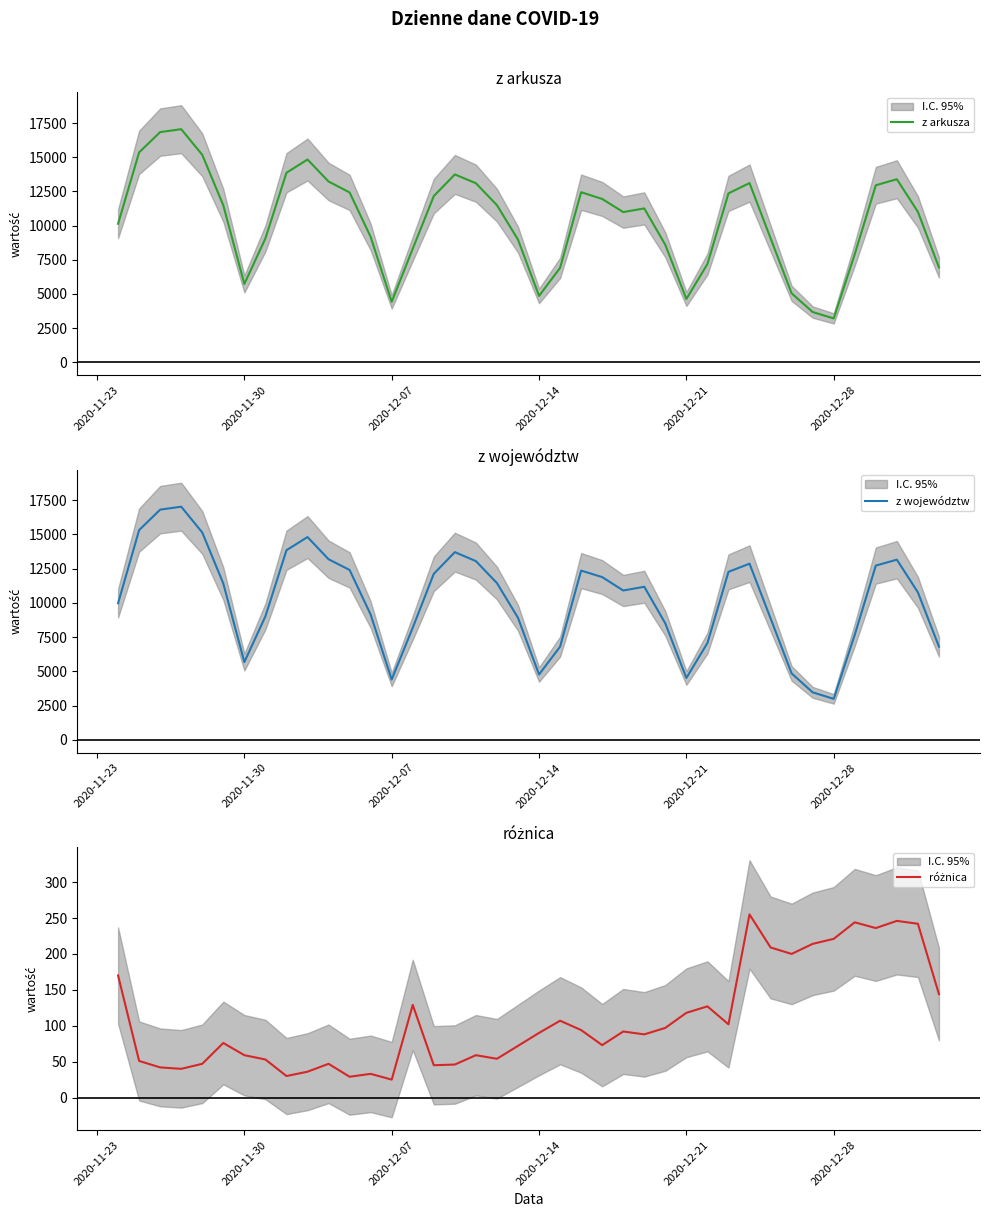

At which label does z arkusza reach its minimum?

2020-12-28